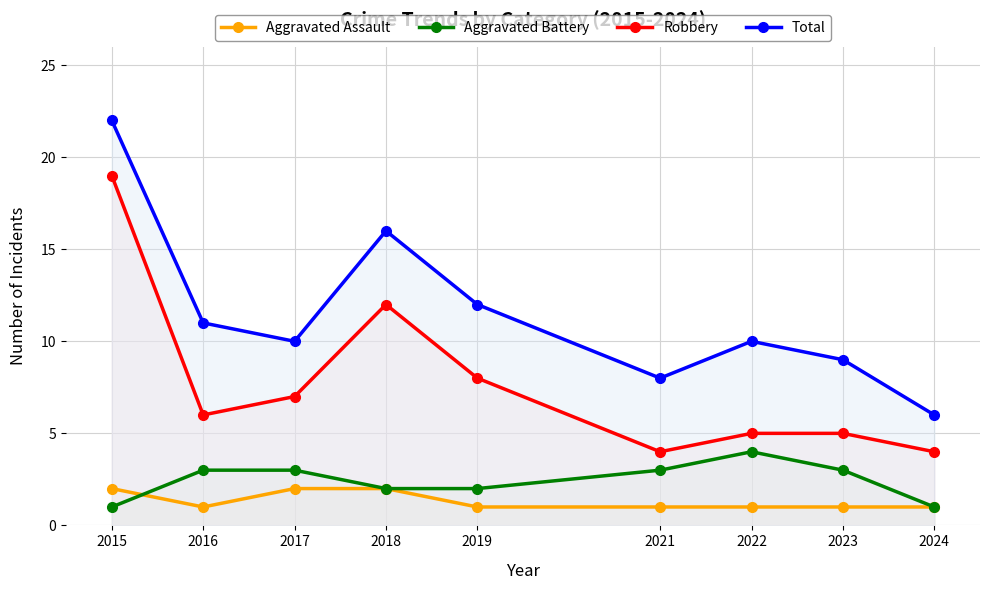

What is the sum of all Aggravated Battery values?

22